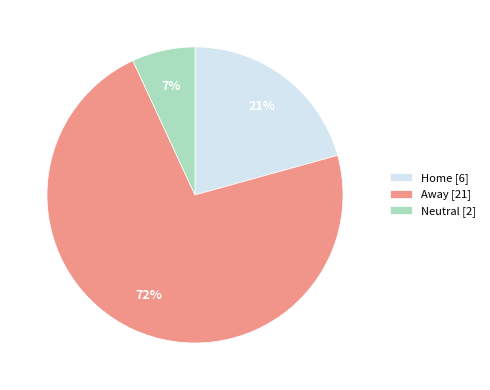

How many segments does this pie chart have?

3